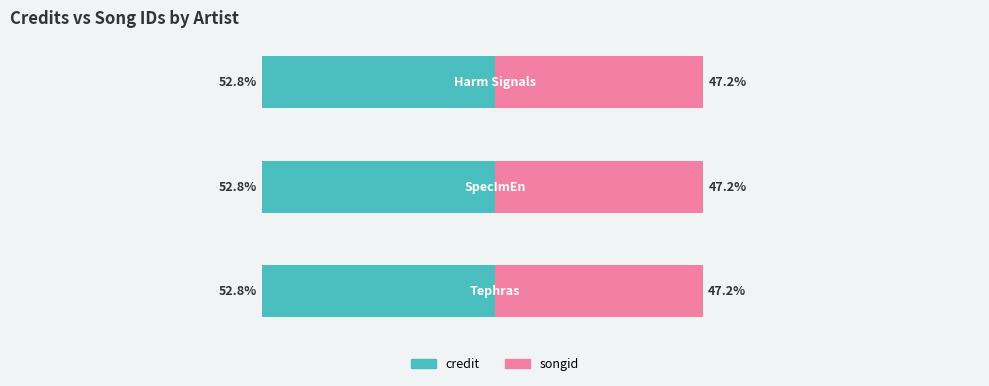

At how many categories does at least one series exceed 22?

3